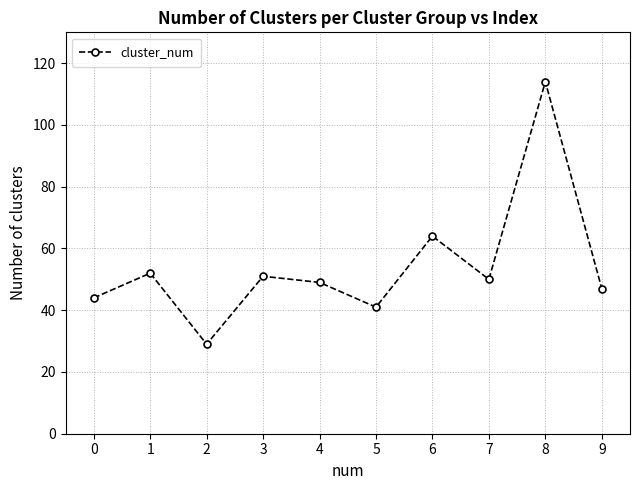

Reading left to right, extract all data points from this chart.

44	52	29	51	49	41	64	50	114	47